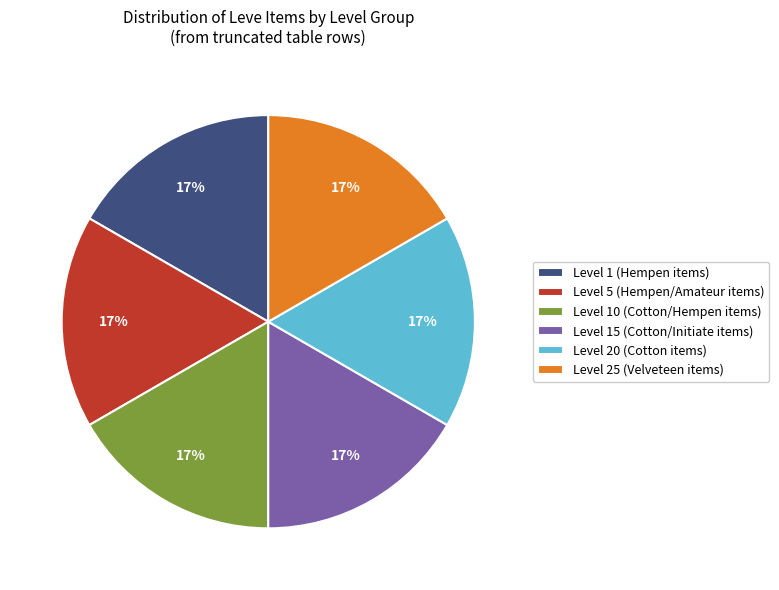

Is the sum of Level 20 (Cotton items) and Level 1 (Hempen items) greater than half?

No